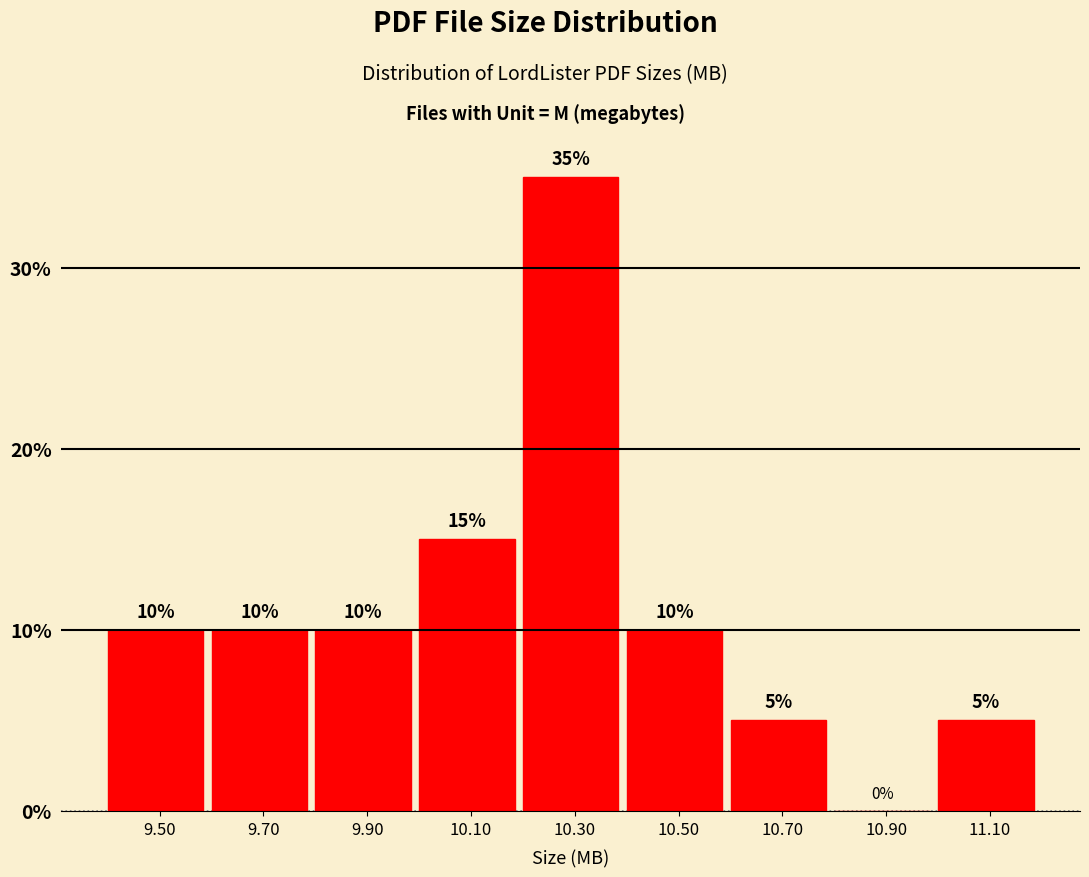

Reading left to right, list every bar in this chart as the range it spans on the x-axis followed by its height.

9.4 to 9.6: 10
9.6 to 9.8: 10
9.8 to 10.0: 10
10.0 to 10.2: 15
10.2 to 10.4: 35
10.4 to 10.6: 10
10.6 to 10.8: 5
10.8 to 11.0: 0
11.0 to 11.2: 5